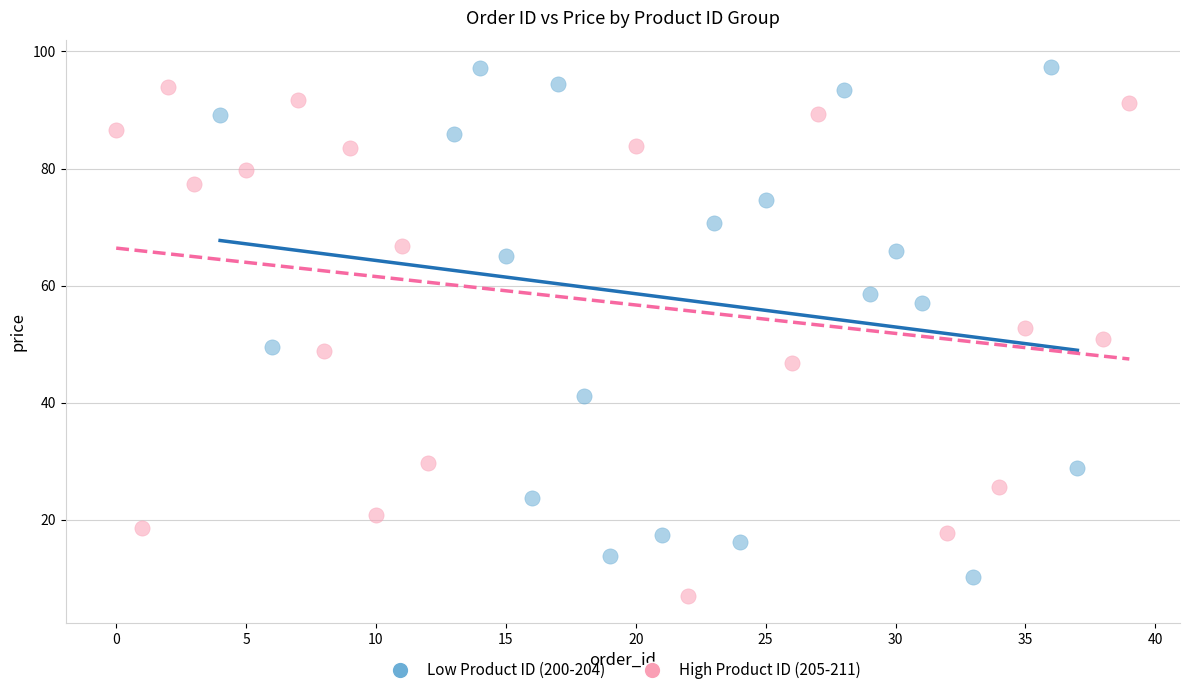

Which series contains the highest Y value?

Low Product ID (200-204)